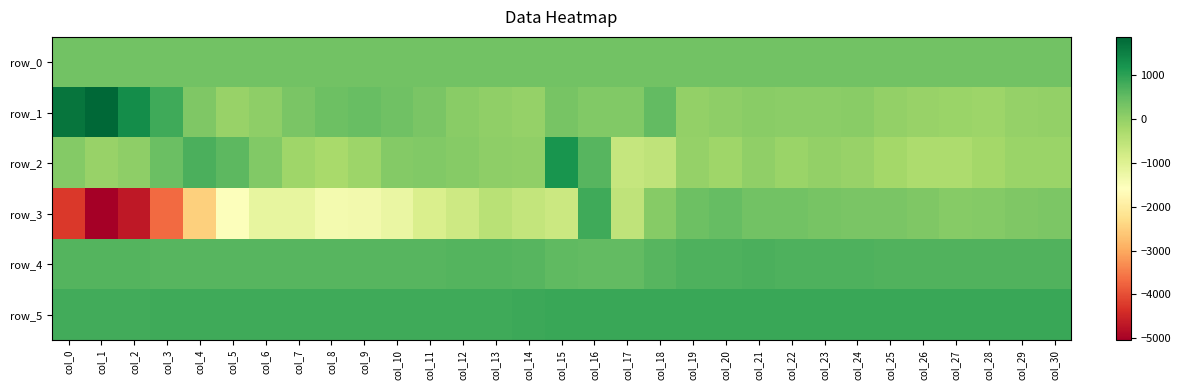

At which category is the sum across all series the highest?

col_16